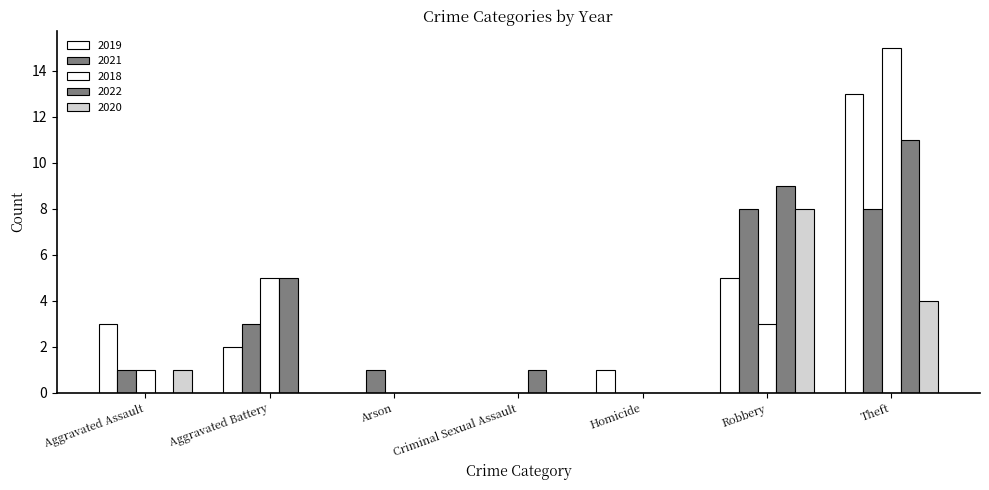

How many data points does each series have?

7